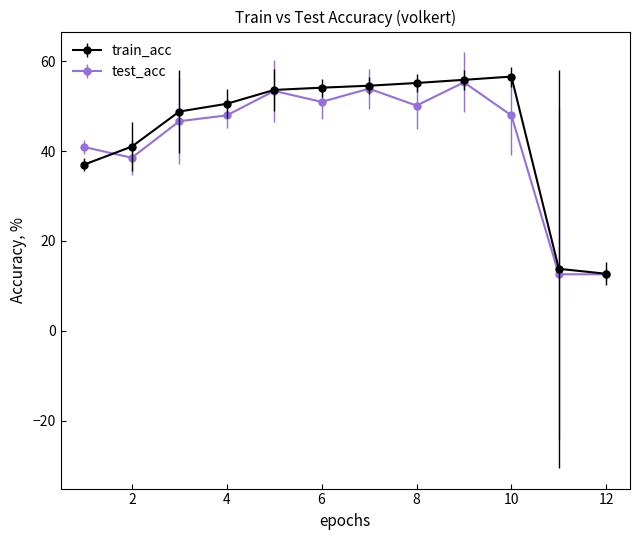

At how many categories does at least one series exceed 31?

10